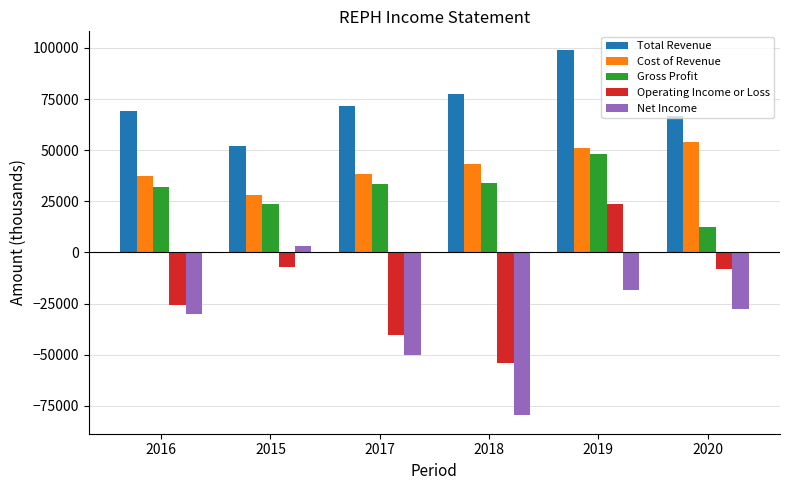

Which series has the widest spread of values?

Net Income